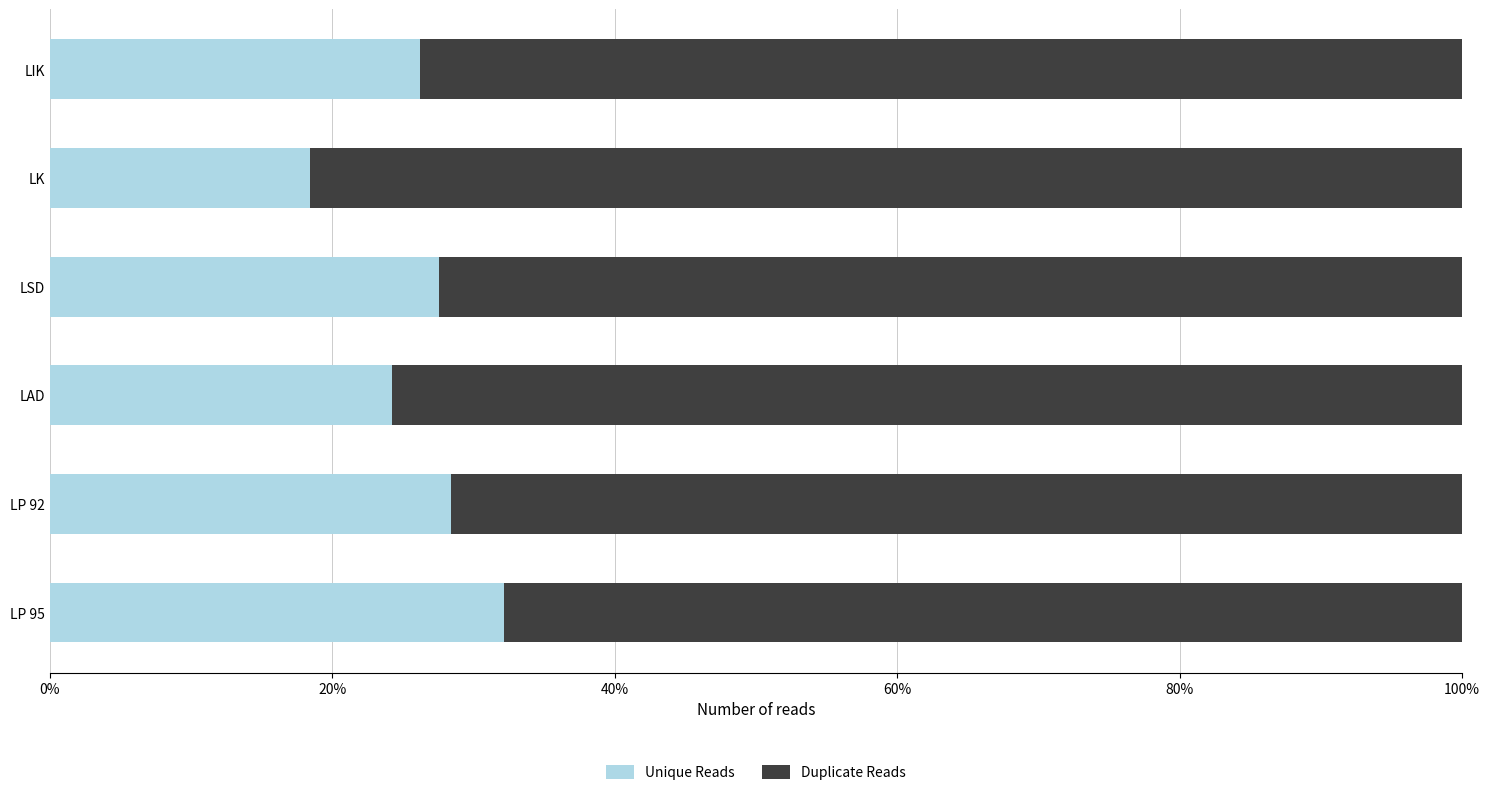

Is it true that Unique Reads equals 18.4 at LK?

True